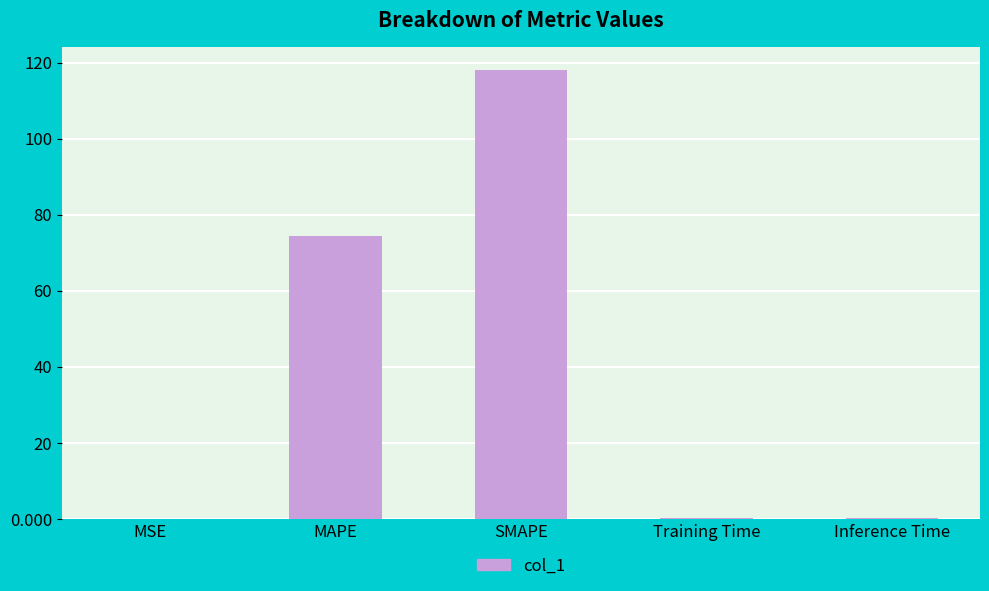

What is the sum of all values?

192.7